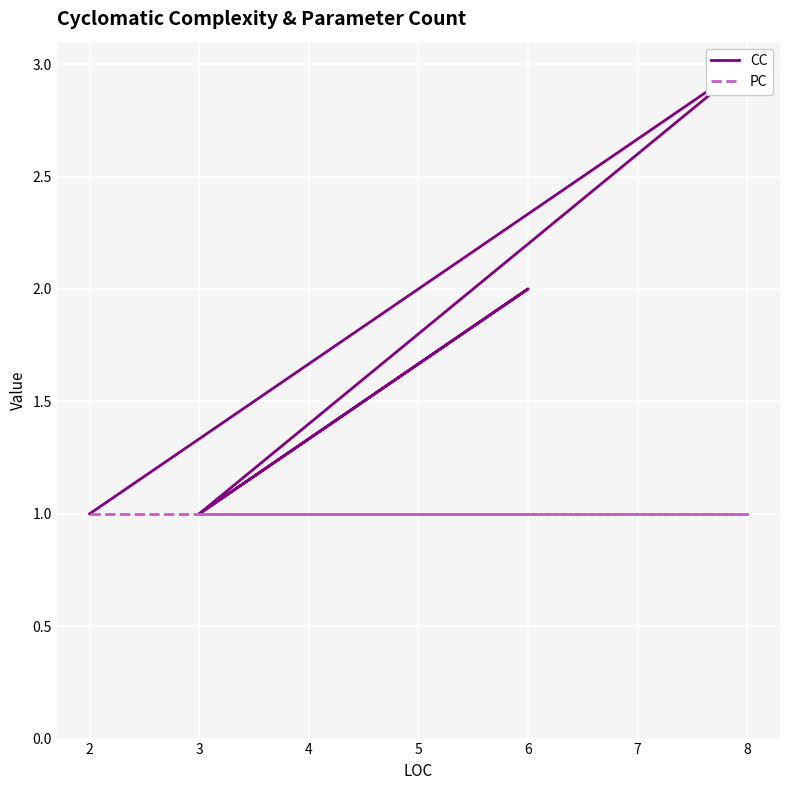

Which series has the widest spread of values?

CC